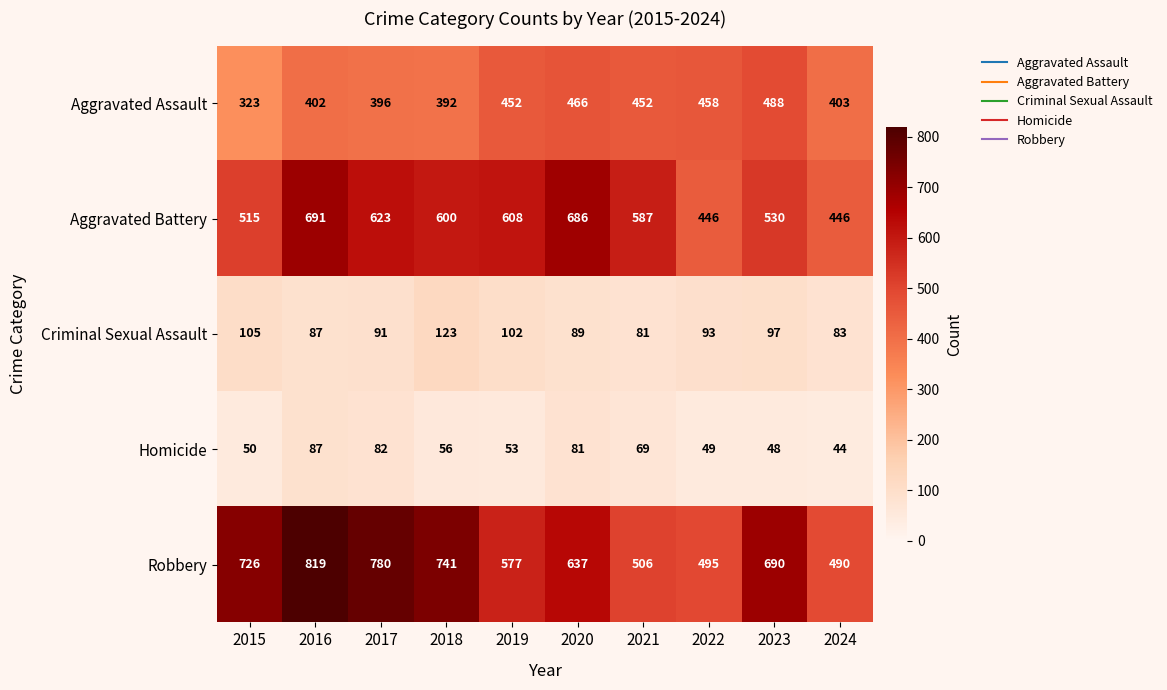

Which series has the largest total across all categories?

Robbery